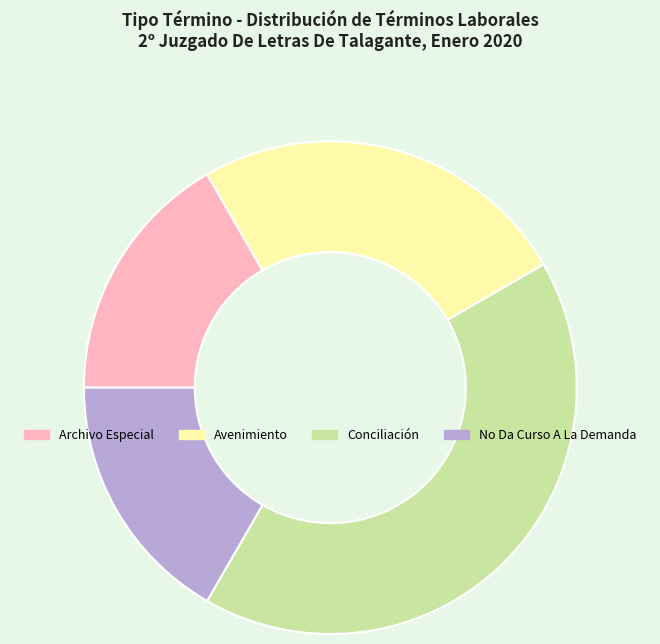

Is the sum of No Da Curso A La Demanda and Archivo Especial greater than half?

No